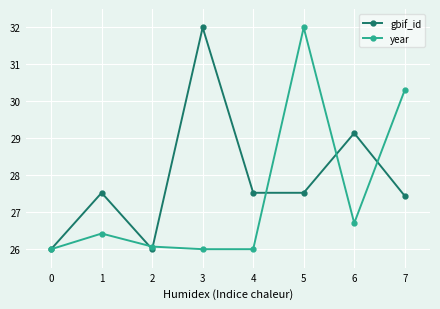

True or false: gbif_id has more than 0 interior local peaks.

True